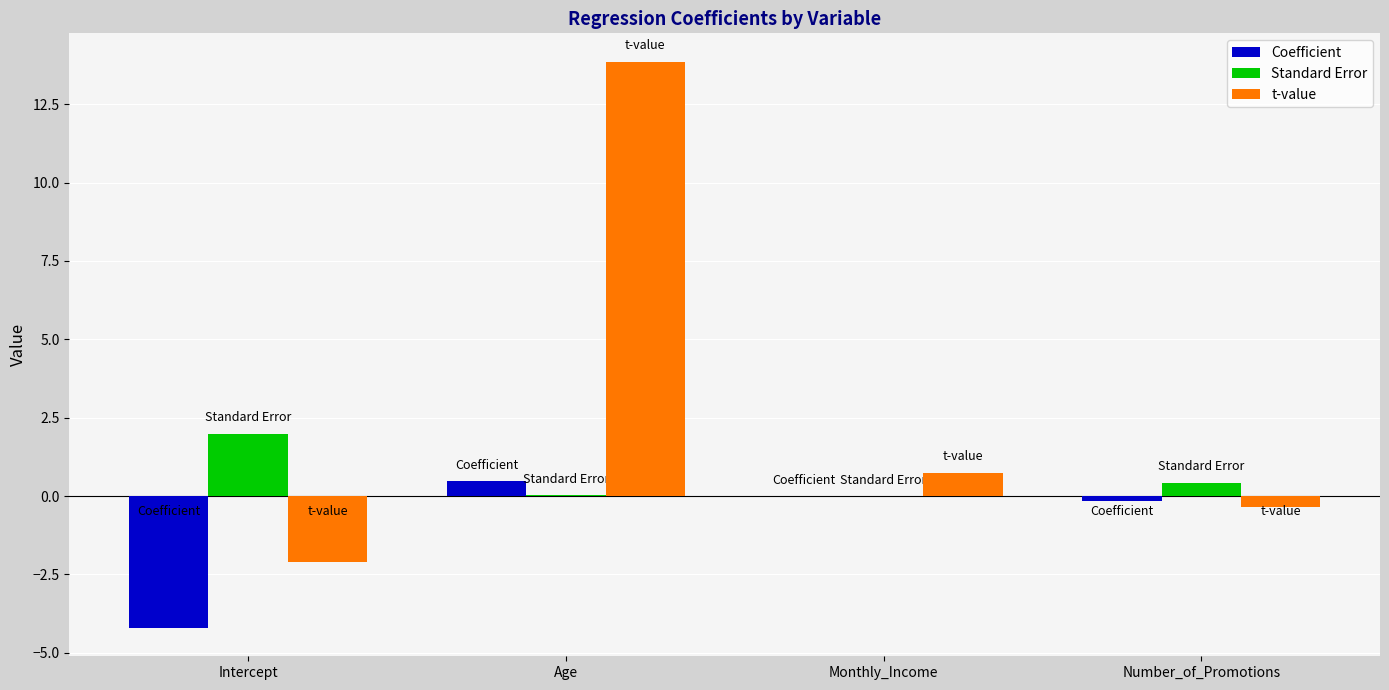

Read the Standard Error value at Intercept.

2.0